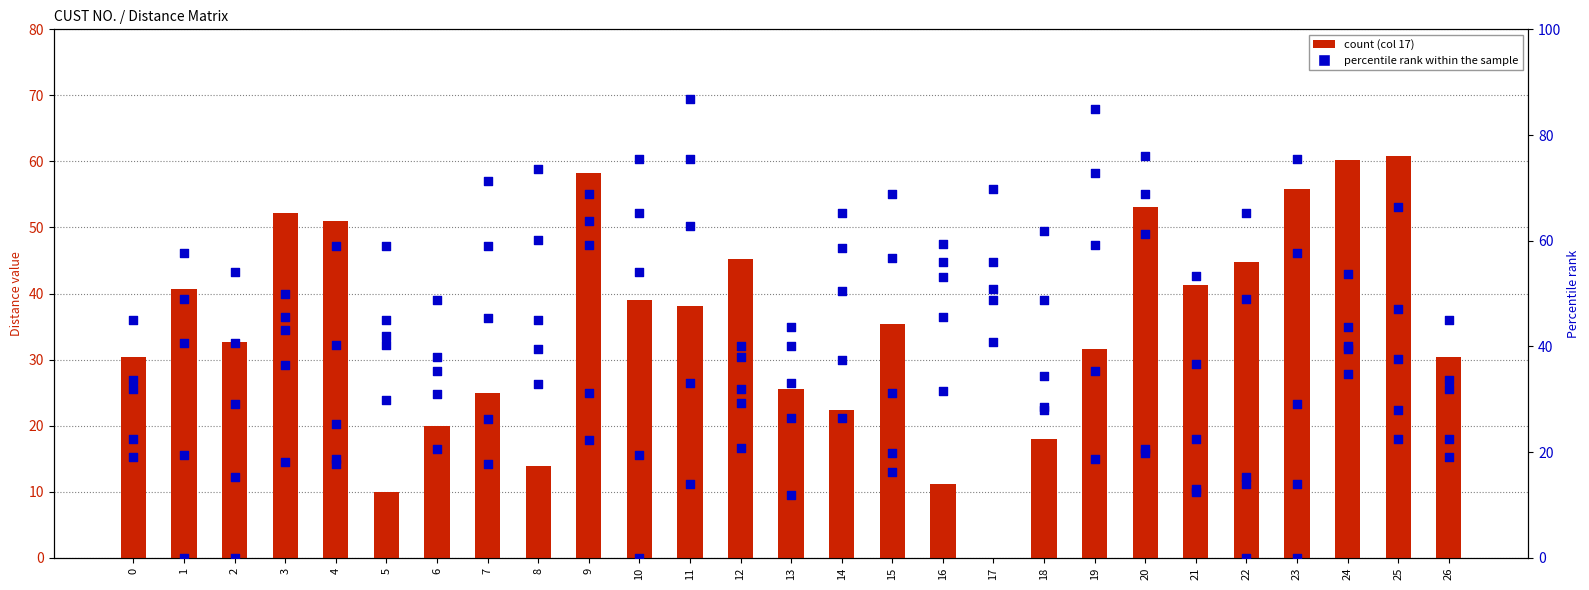

Is the value of col 17 (bar) at 10 greater than the value of col 10 (scatter) at 0?

Yes